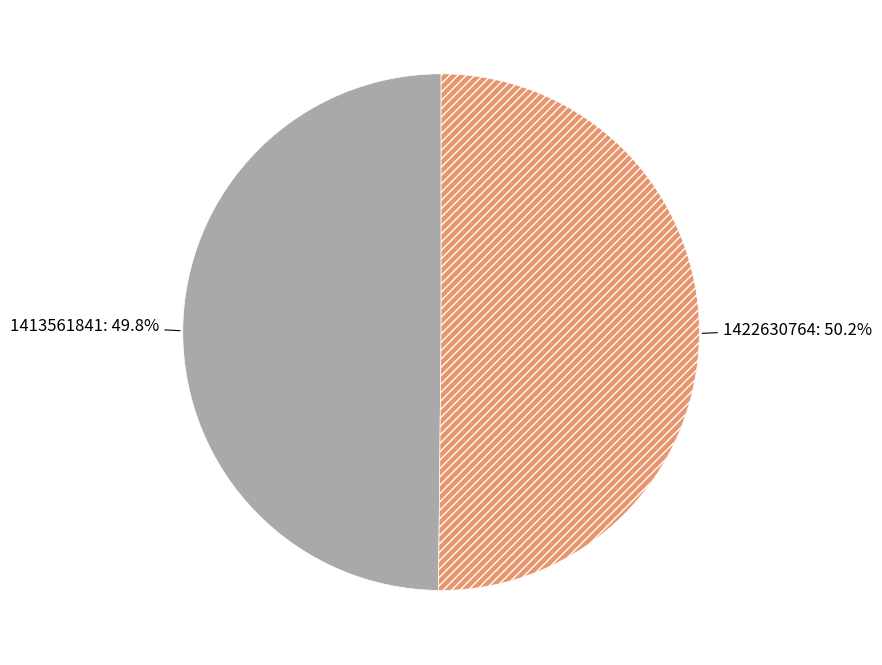

How many segments does this pie chart have?

2